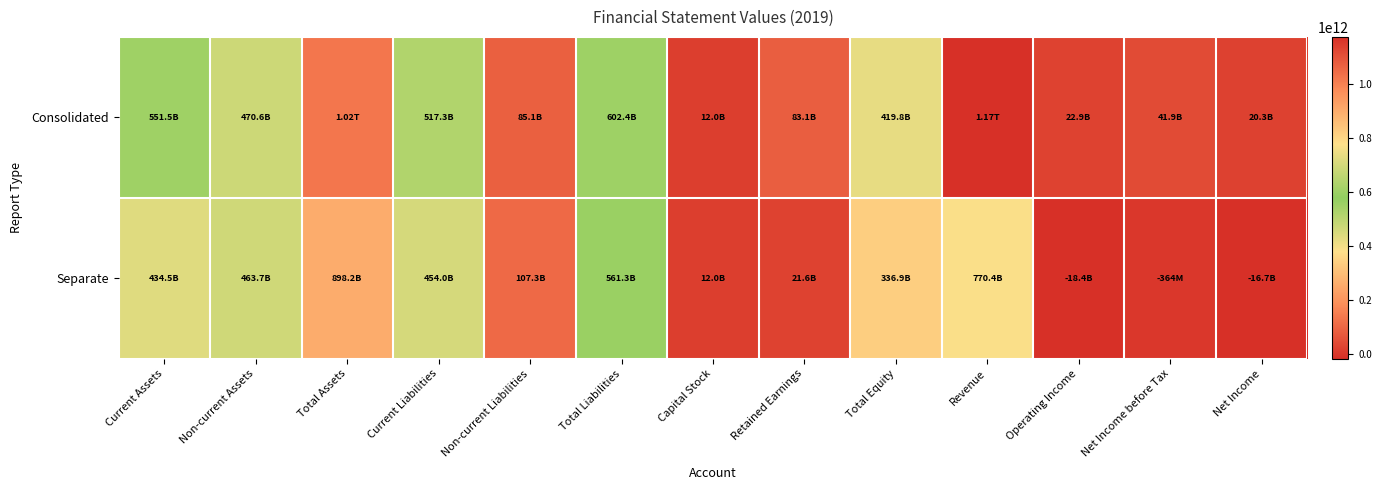

Count the number of categories in the chart.

13